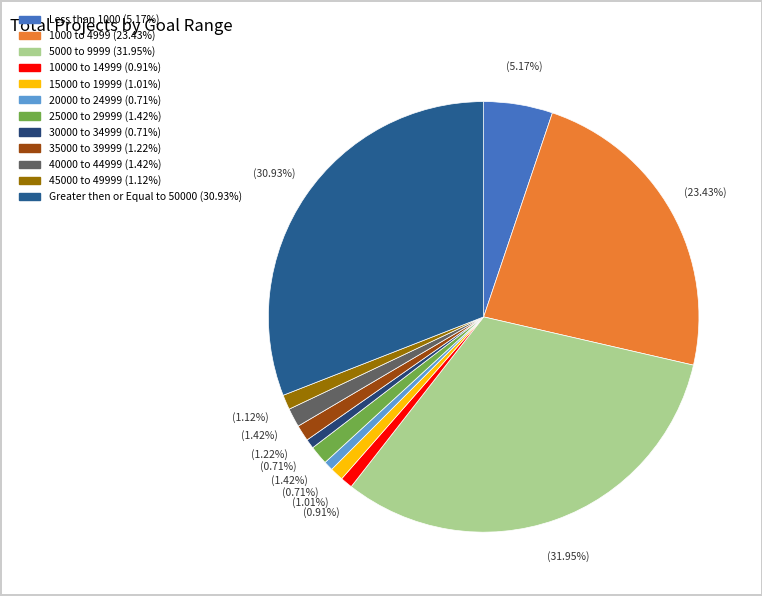

Does any single category account for the majority?

No